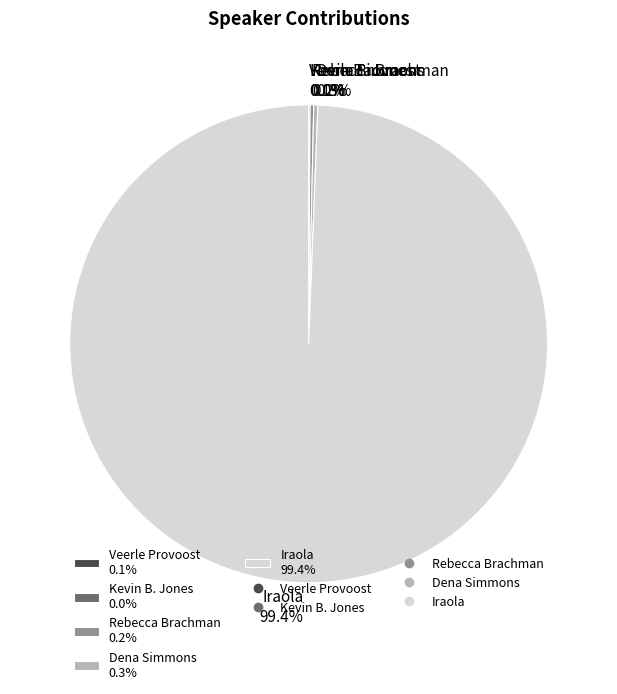

Is there a majority slice in this chart?

Yes